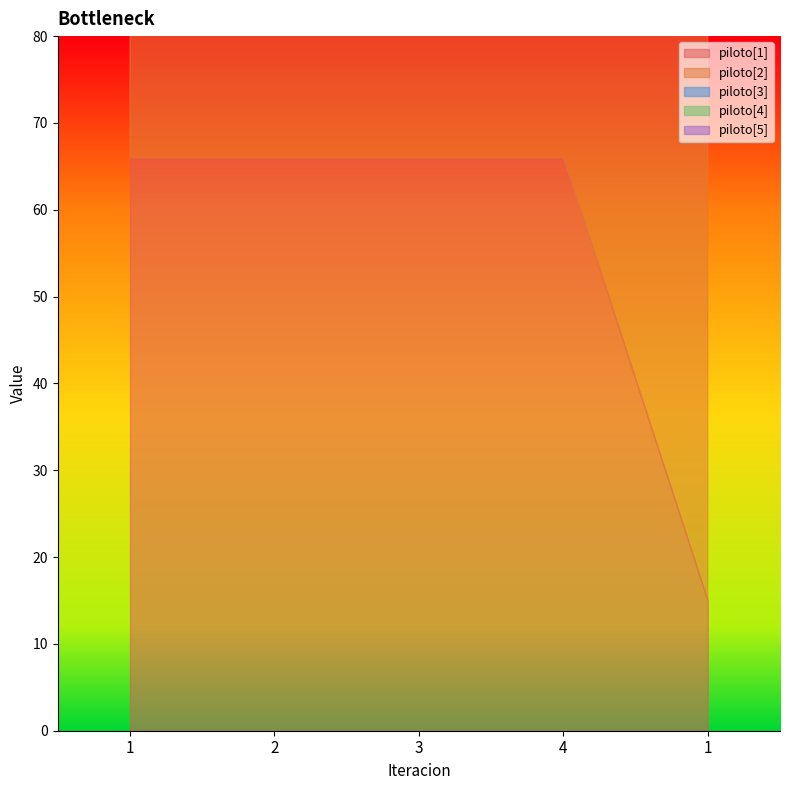

How many lines are shown in the chart?

5